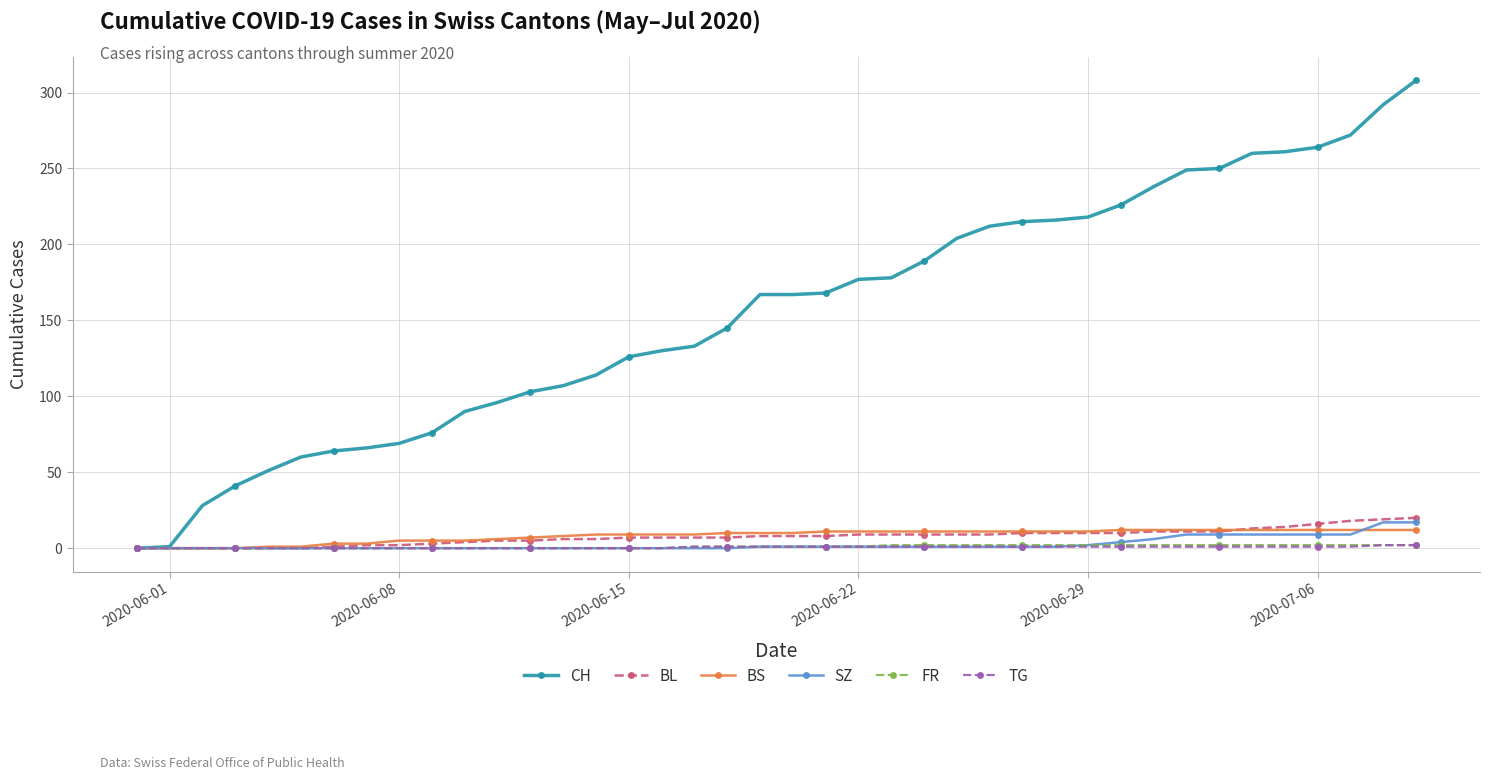

Which series has the largest total across all categories?

CH